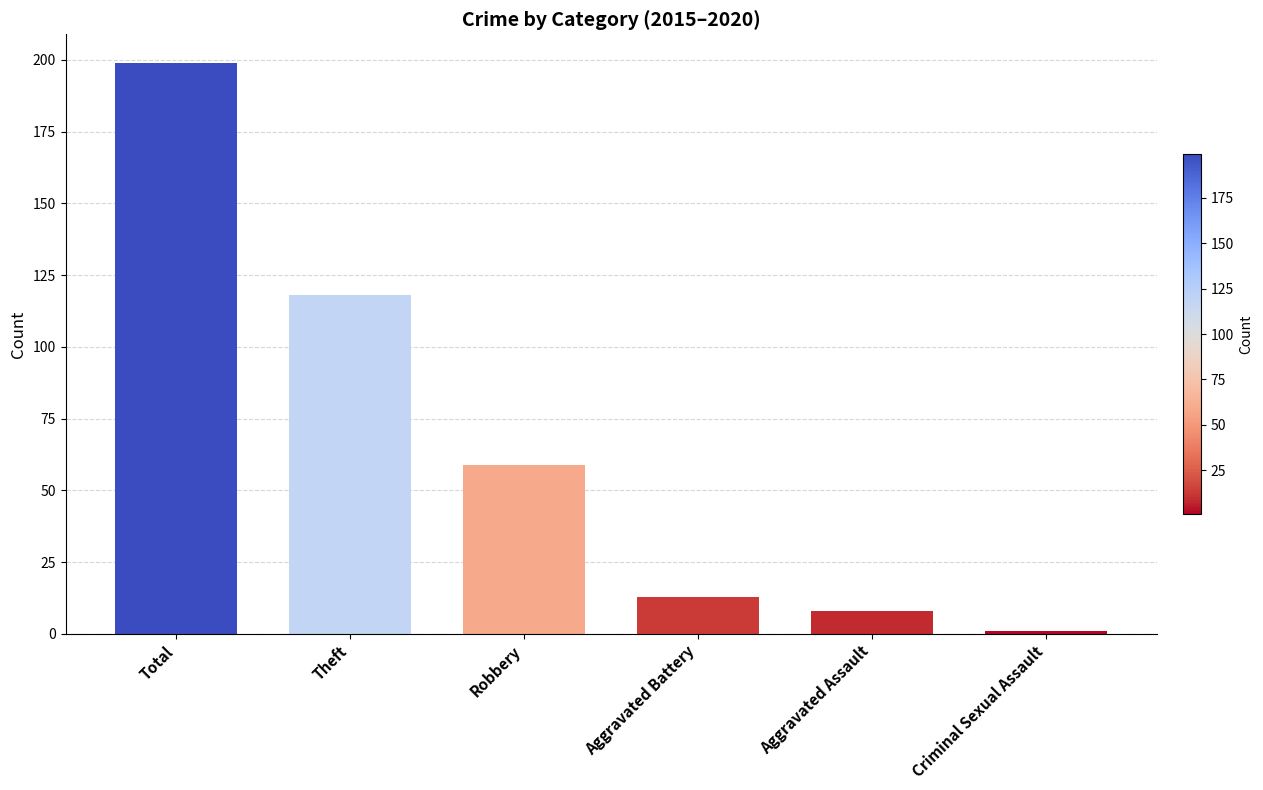

How many values are below 59?

3